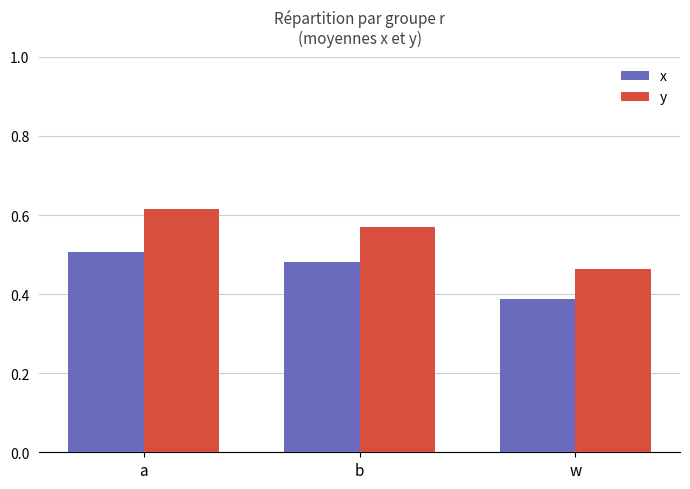

How many y values are between 0 and 1?

3